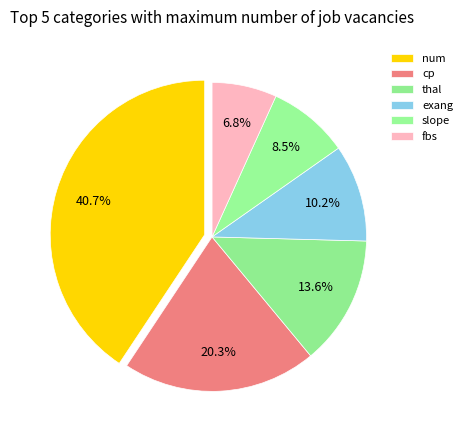

Which category has the biggest portion of the pie?

num